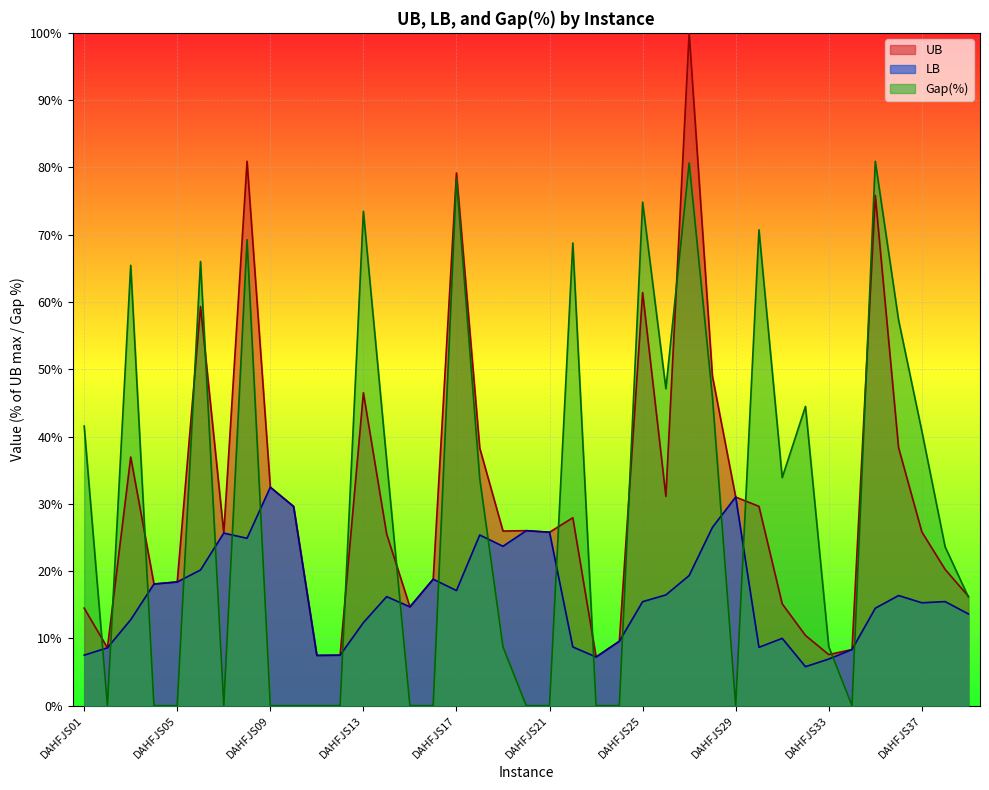

True or false: Gap has more than 0 points higher than both neighbors.

True